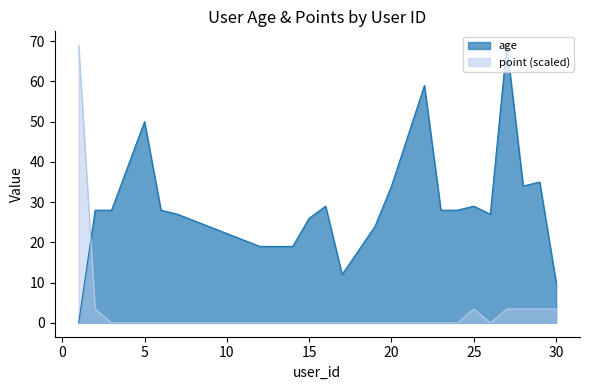

Which label corresponds to the smallest value in the chart?

1